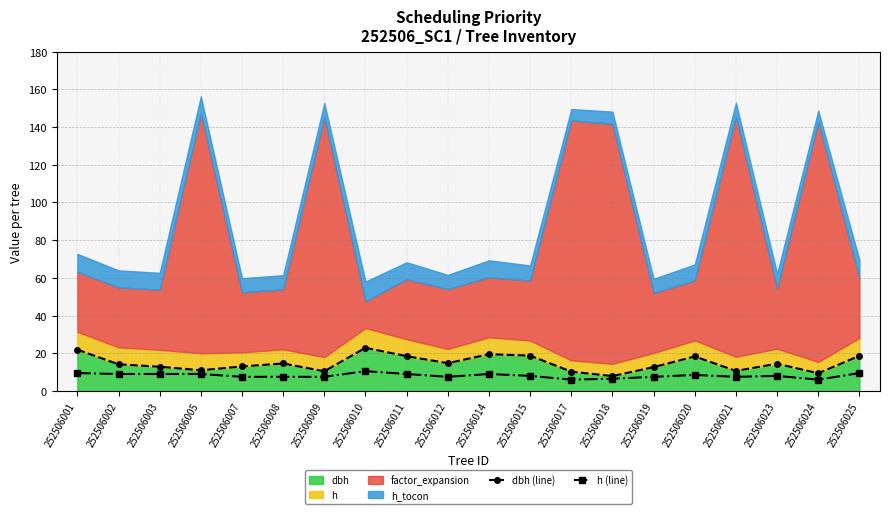

What is the smallest value displayed?

6.0